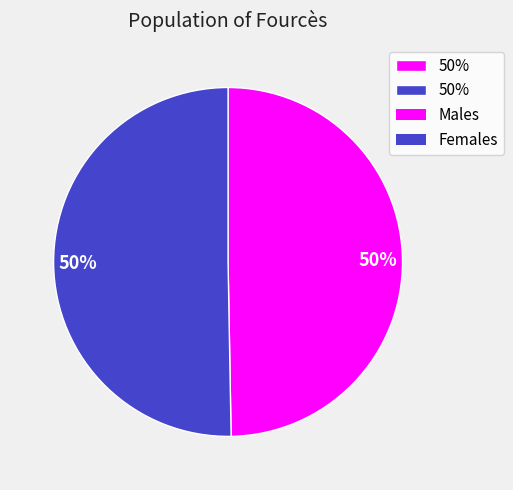

To the nearest percent, what is the average slice percentage?

50%